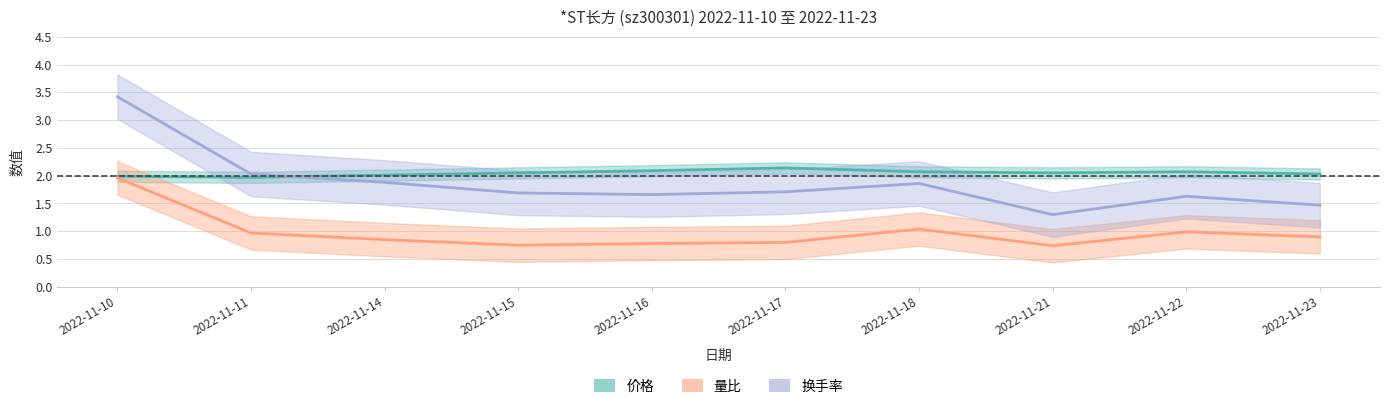

List the series in order of their peak value, highest first.

换手率, 价格, 量比